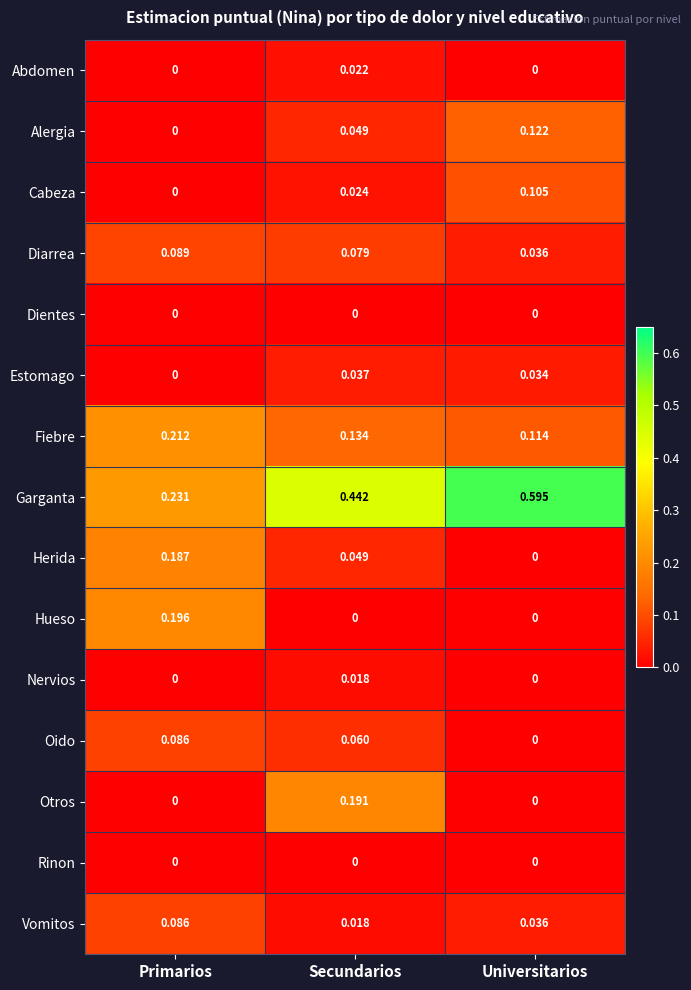

At how many categories does at least one series exceed 0?

3